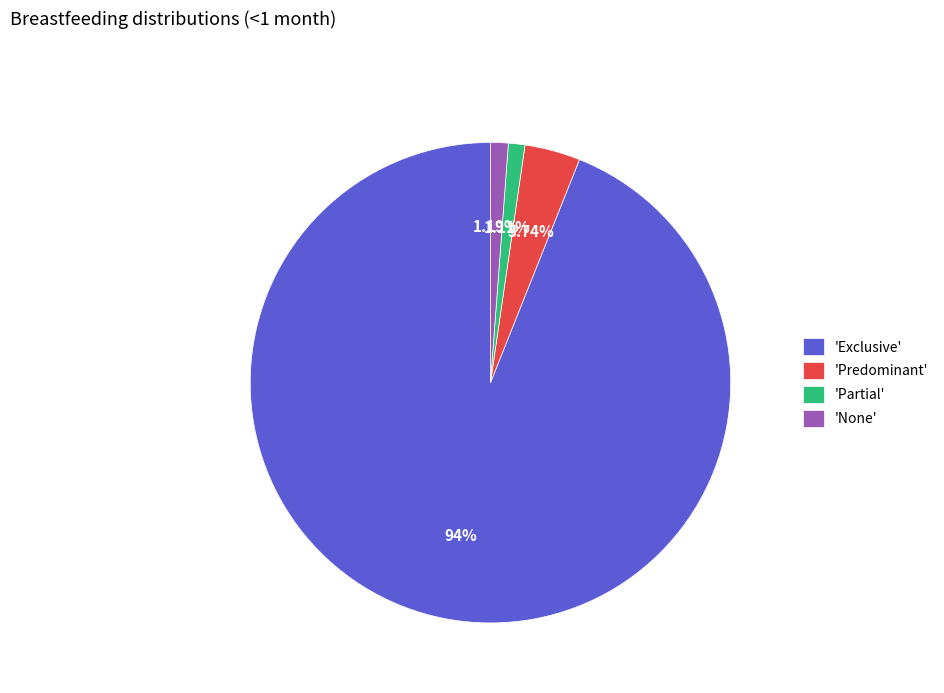

To the nearest percent, what is the difference between the largest and smallest slice percentages?

93%